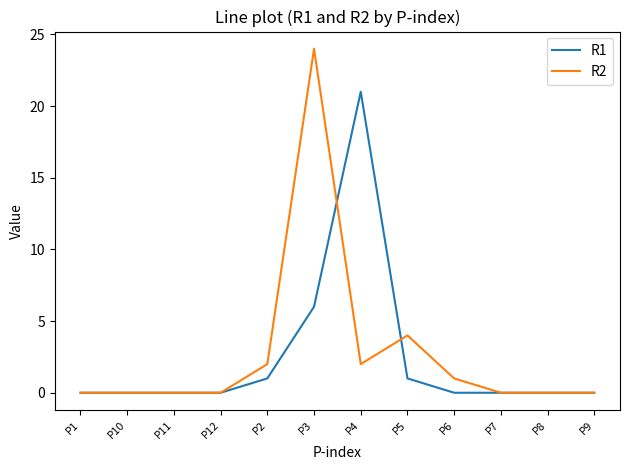

Does the chart display data point markers on the line(s)?

No